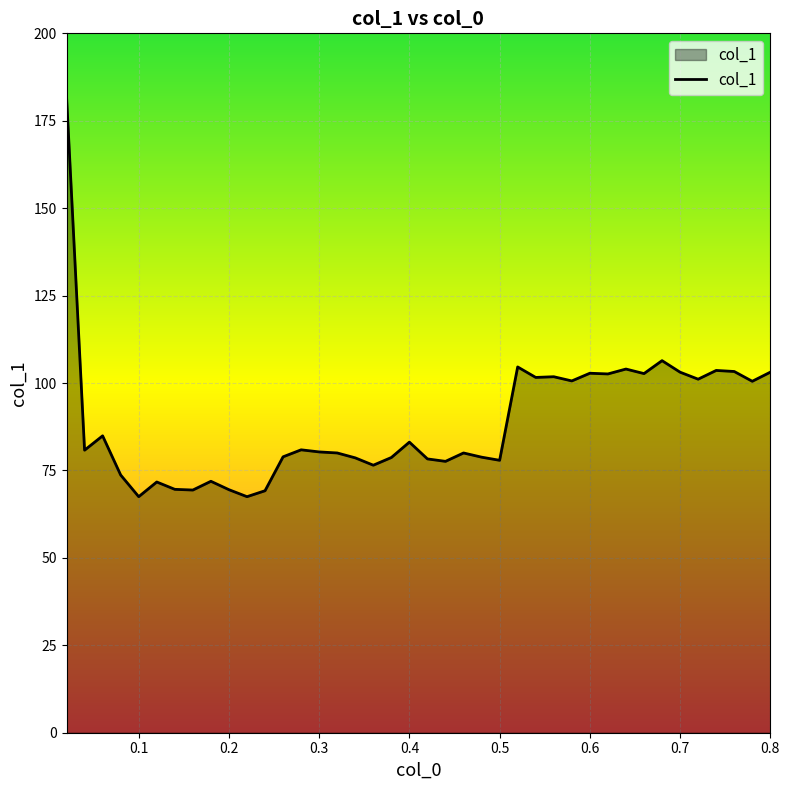

What is the minimum value shown in the chart?

67.5